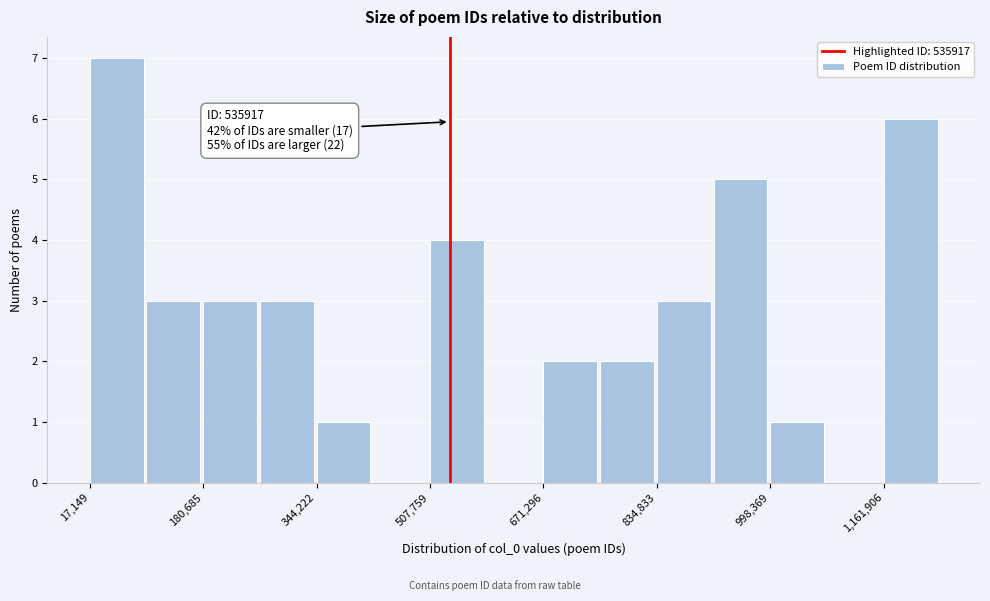

Over which range of the x-axis is the bar tallest?

20000 to 100000